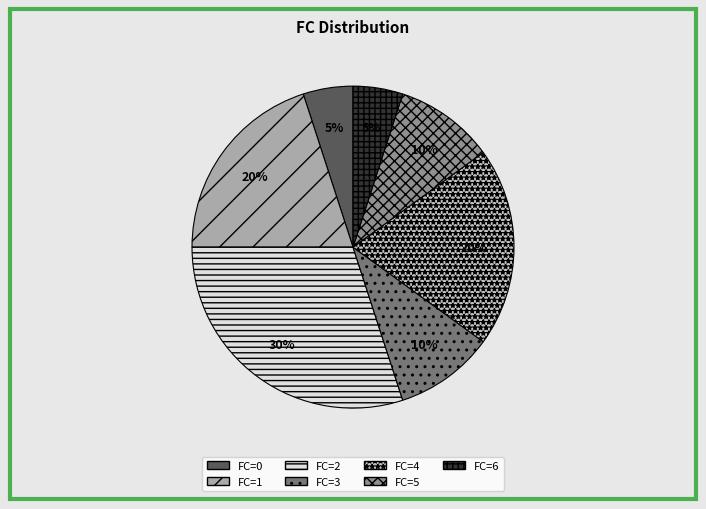

Count the number of slices in the pie.

7